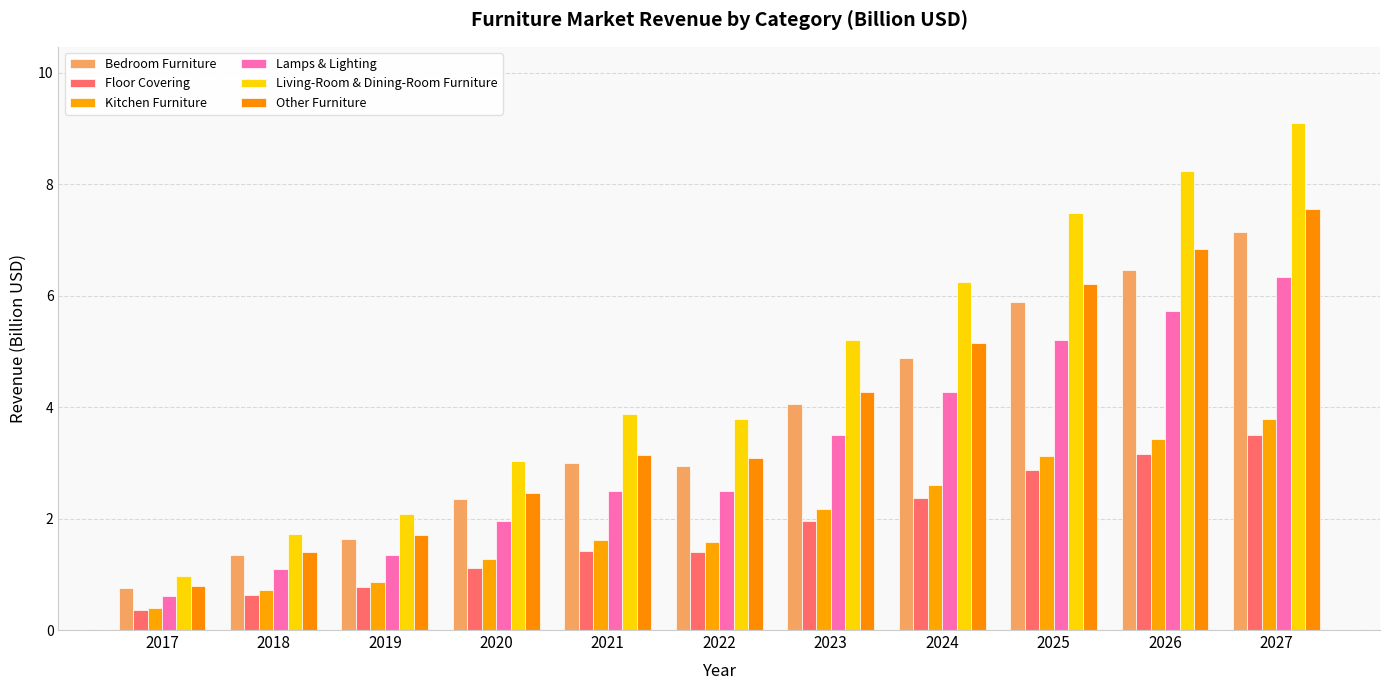

Between 2023 and 2027, which series saw the biggest shift?

Living-Room & Dining-Room Furniture